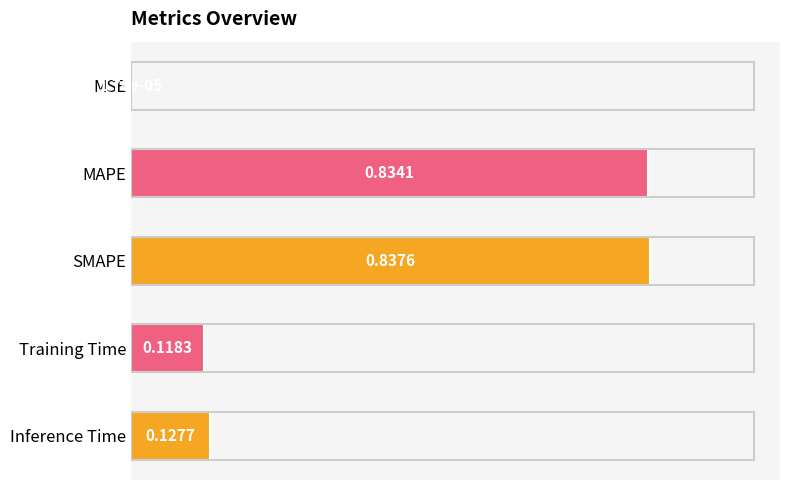

At which category does the chart reach its peak across all series?

SMAPE